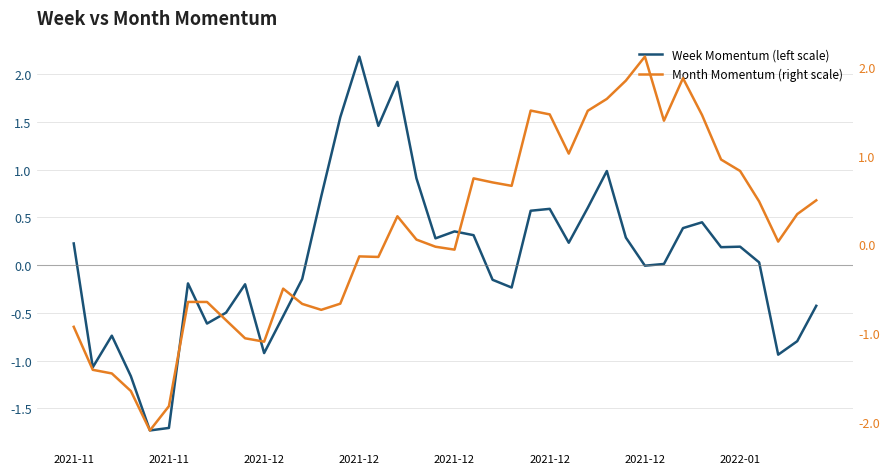

How many values in Month Momentum (right scale) are below zero?

19